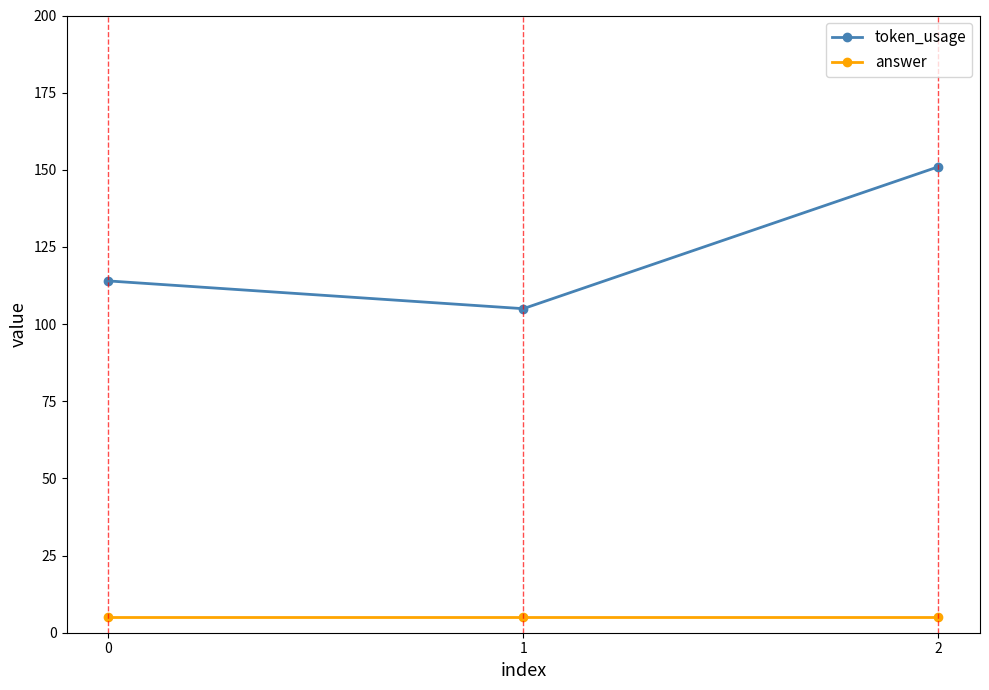

What is the sum of all token_usage values?

370